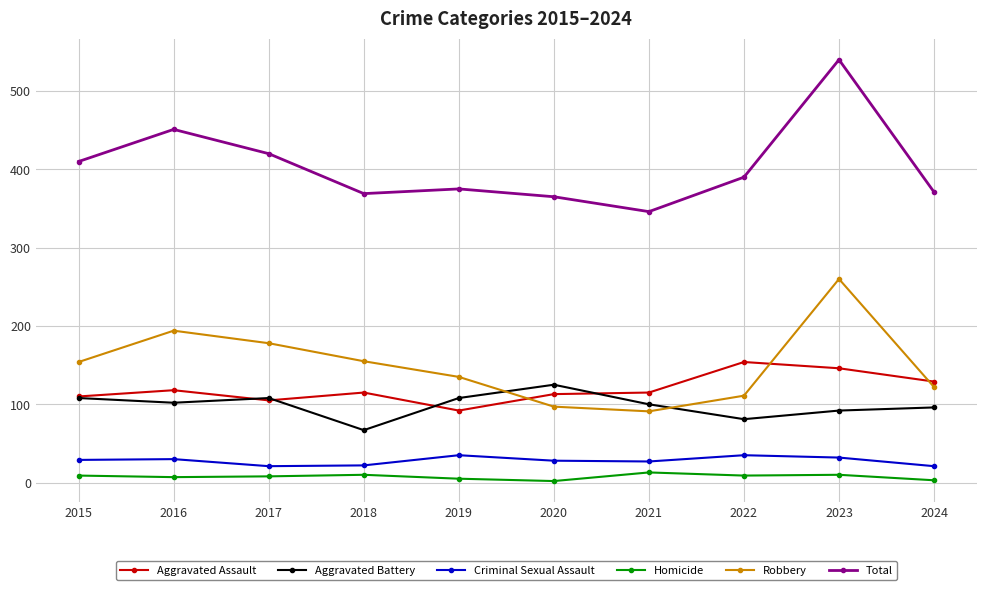

True or false: Criminal Sexual Assault has a value of 28 at 2020.

True